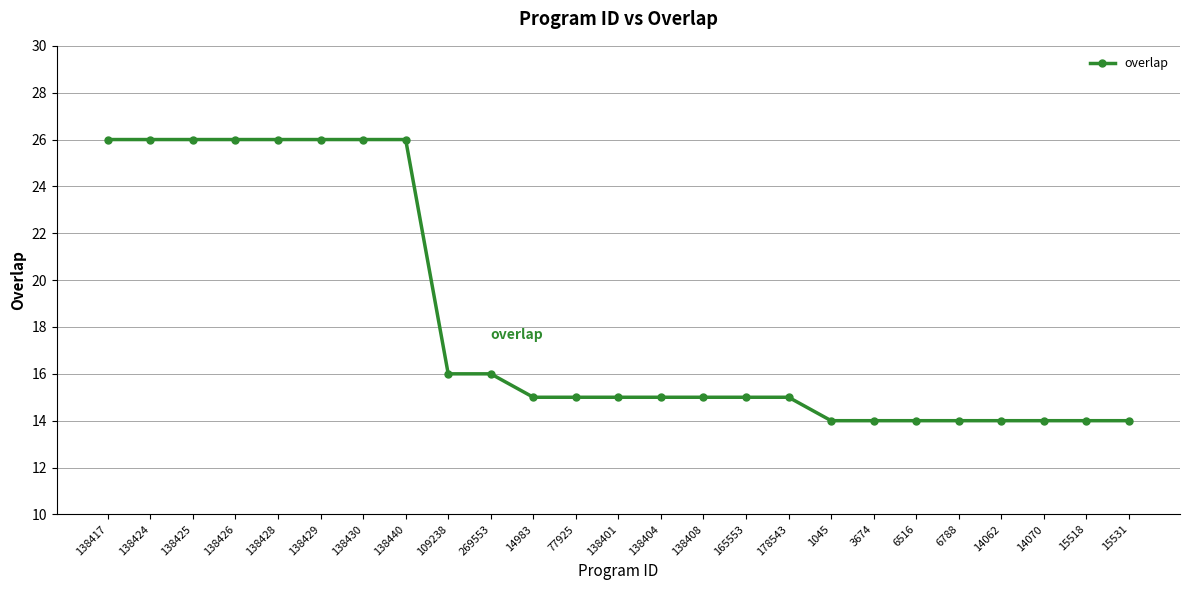

What is the difference between the maximum and minimum values?

12